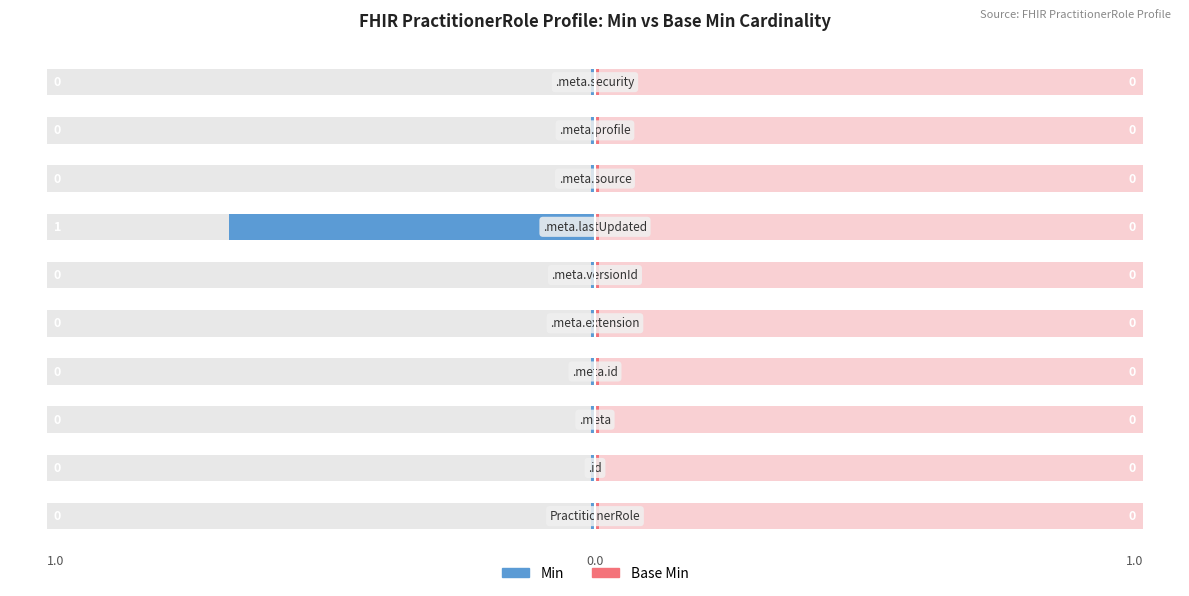

The Min series shows 0 at PractitionerRole.meta.source. True or false?

True